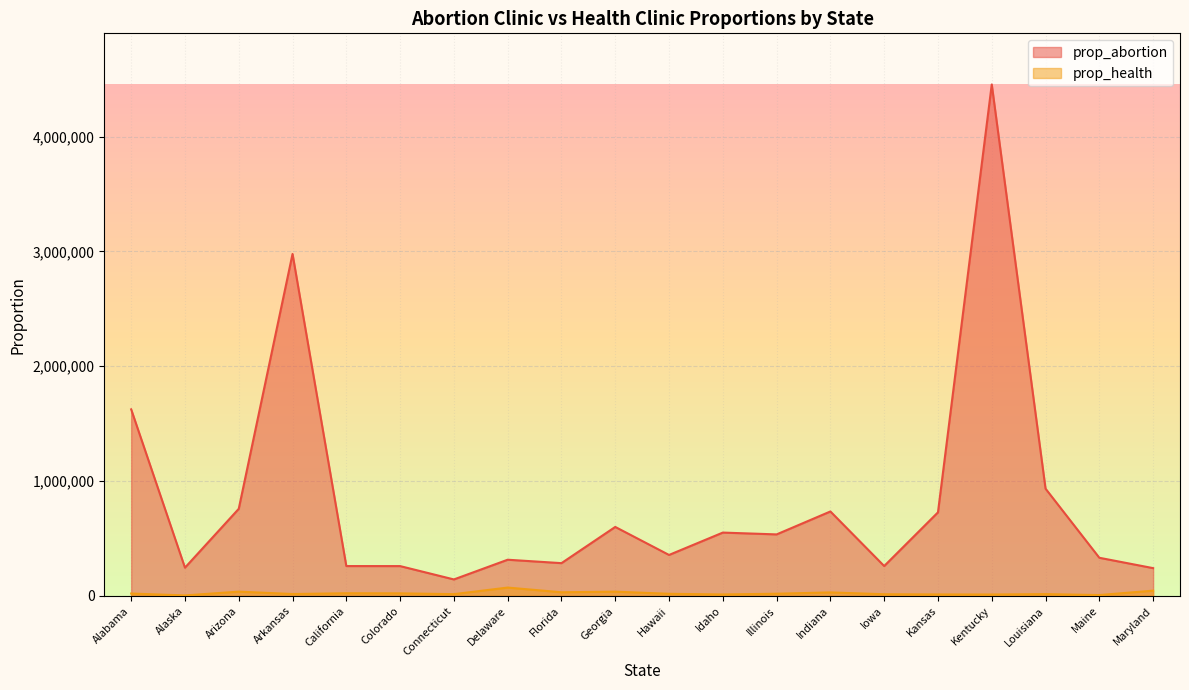

What is the minimum value for prop_abortion?

143635